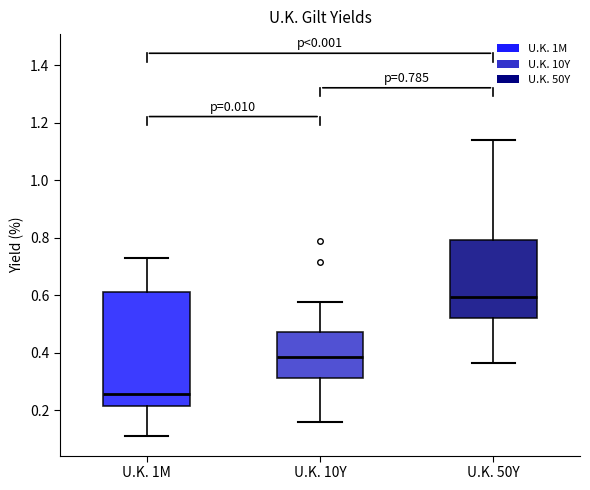

Comparing the boxes themselves (not the whiskers), which one is the tallest?

U.K. 1M